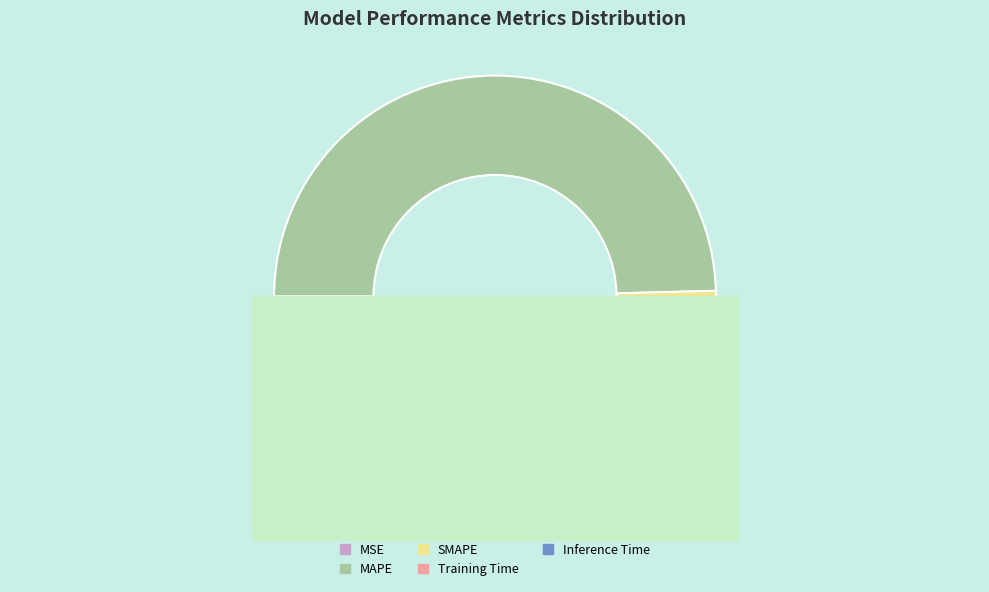

To the nearest percent, what is the average slice percentage?

20%